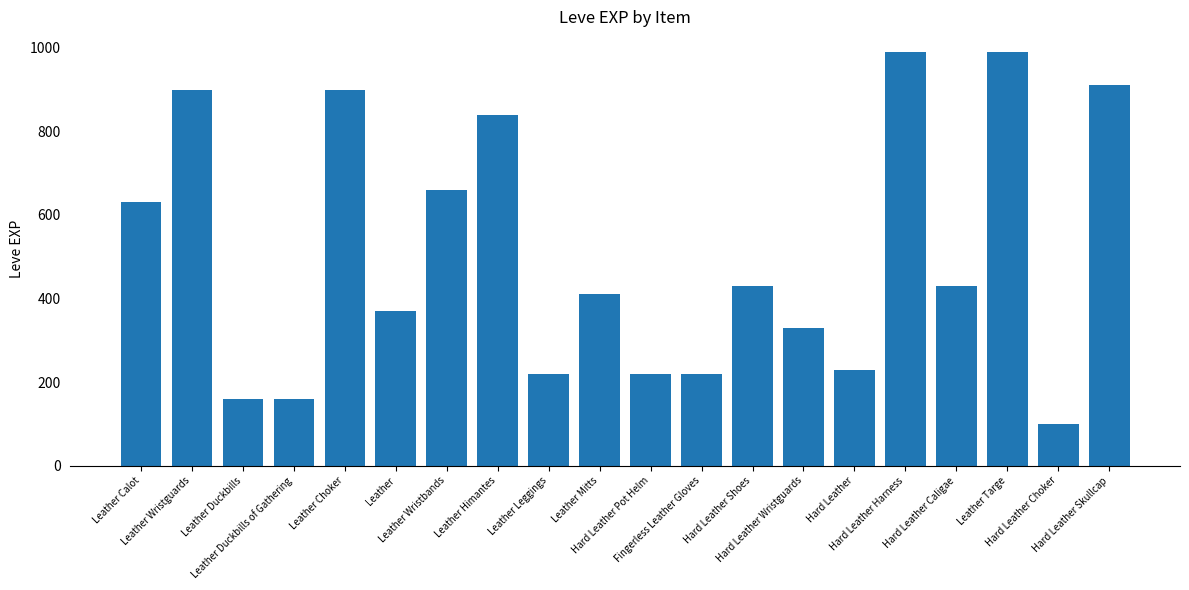

Where is the data nearest to the value 545?

Leather Calot